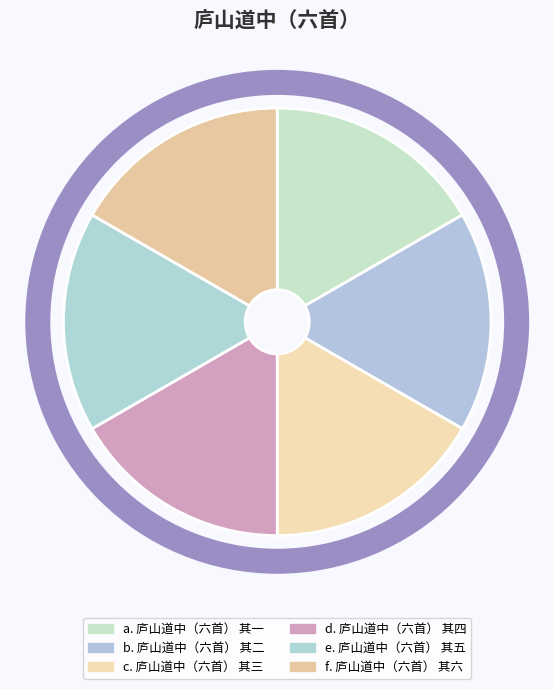

How many slices are in this pie chart?

6